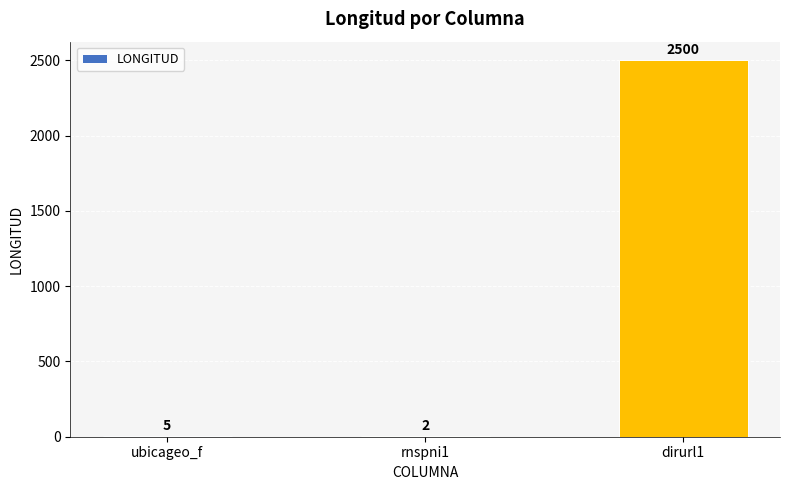

Which has a higher value, dirurl1 or ubicageo_f?

dirurl1